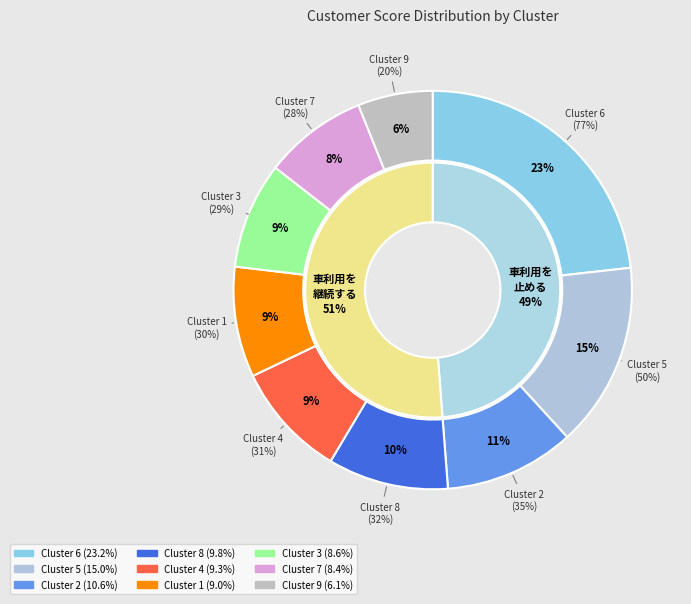

Which slice is the smallest?

Cluster 9